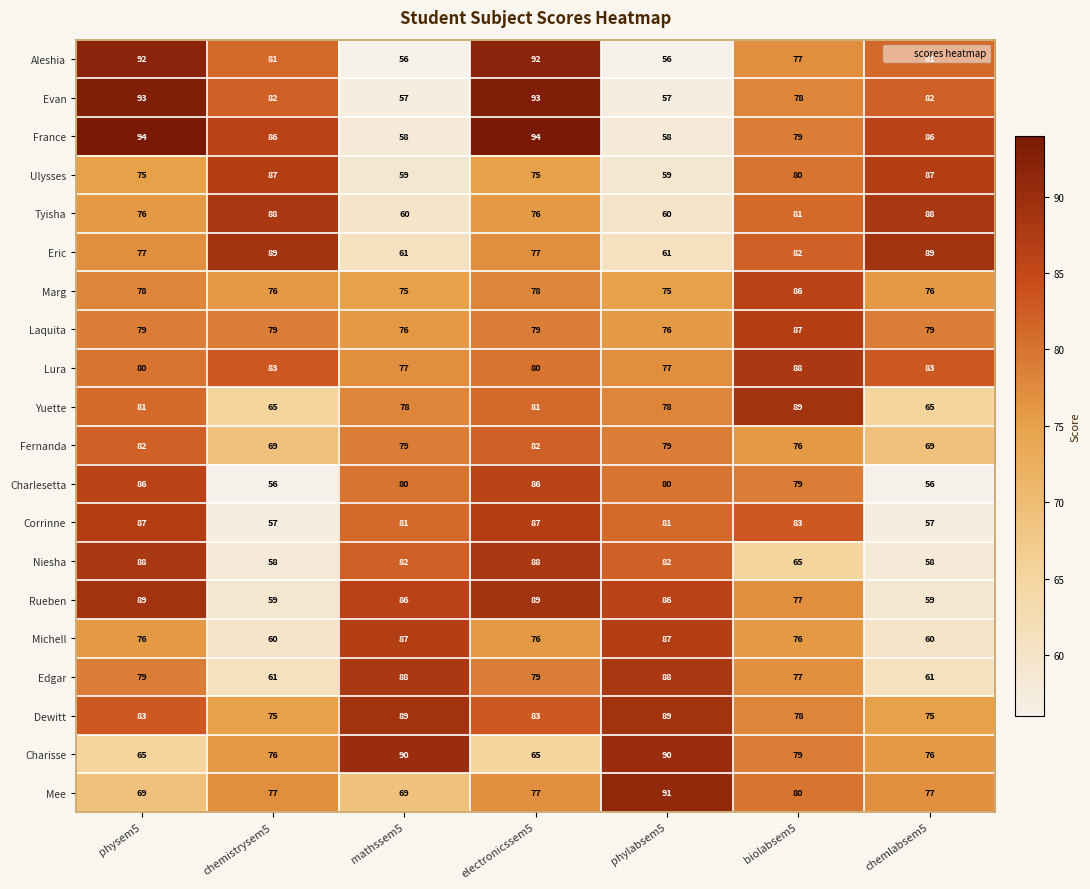

Which series has the largest total across all categories?

Dewitt